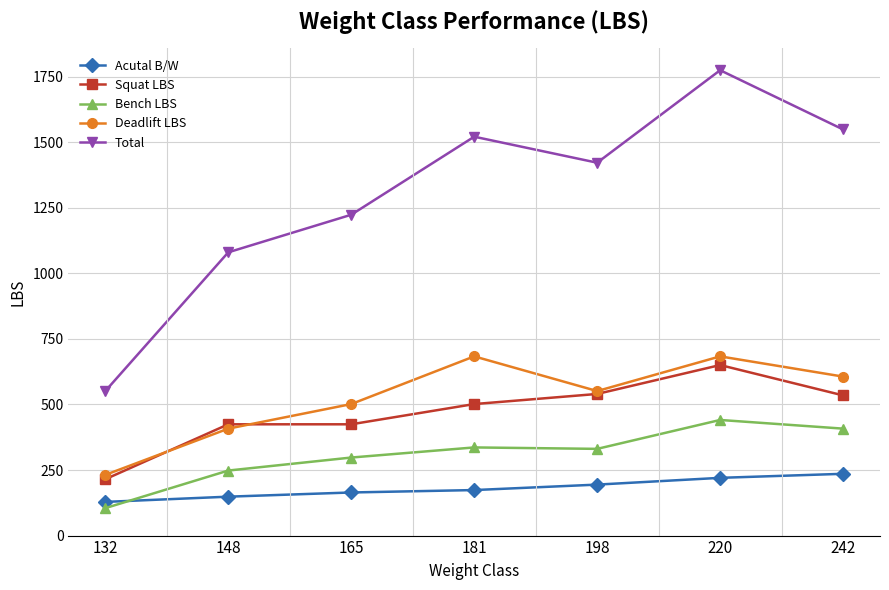

What is the value of the Total point at the 5th from the left?

1422.0